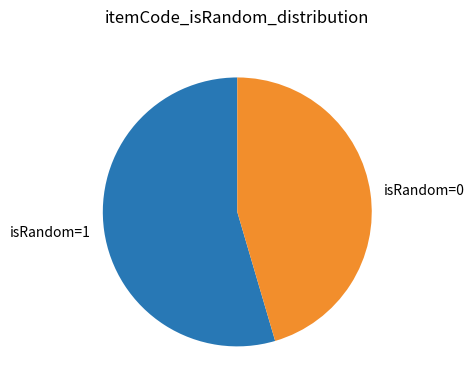

Does any single category account for the majority?

Yes